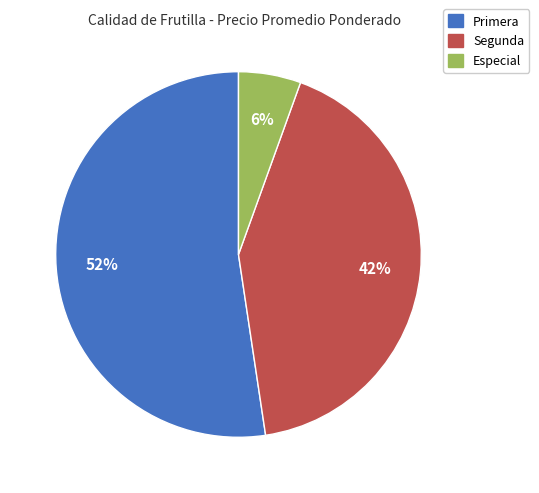

How many slices are in this pie chart?

3